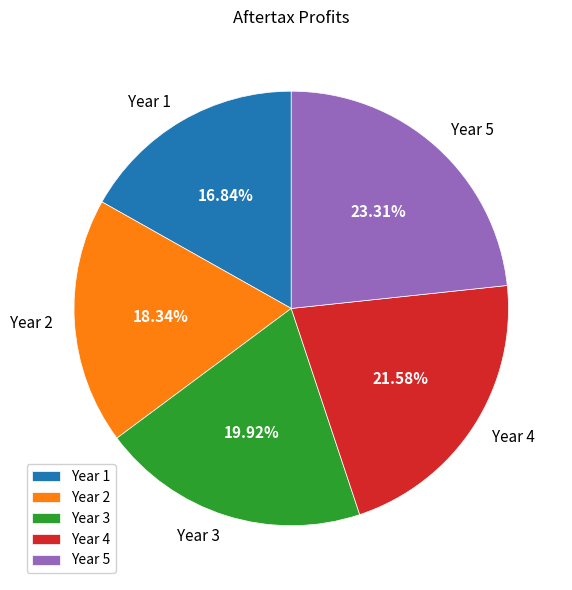

How much of the chart is everything except Year 5?

76.7%